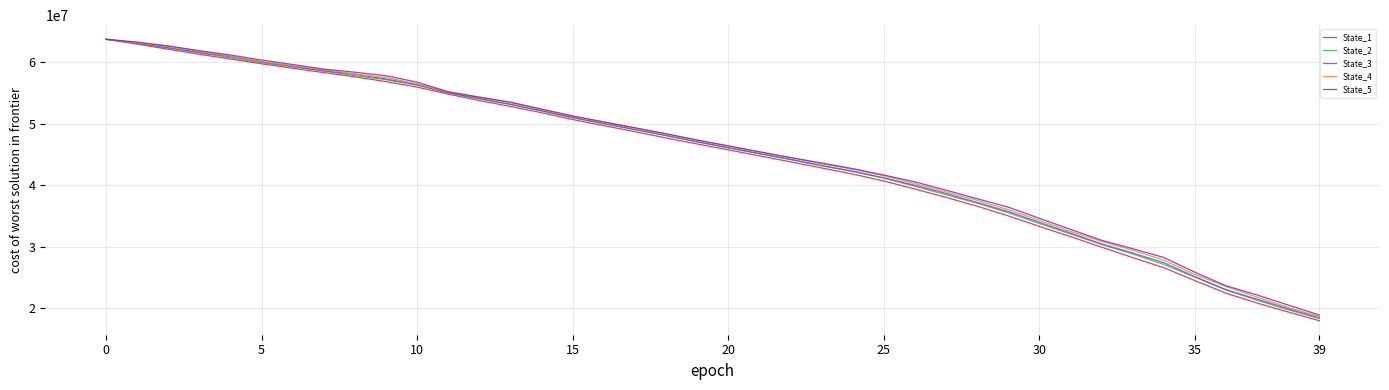

What is the smallest value displayed?

18019452.3